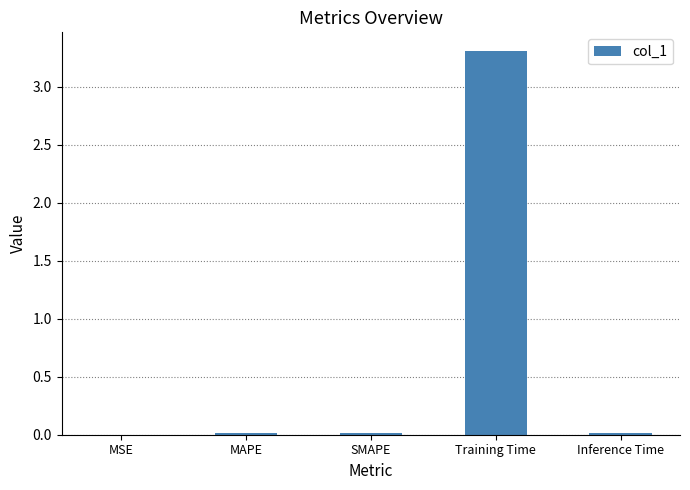

The value at Inference Time is 0.0. True or false?

True